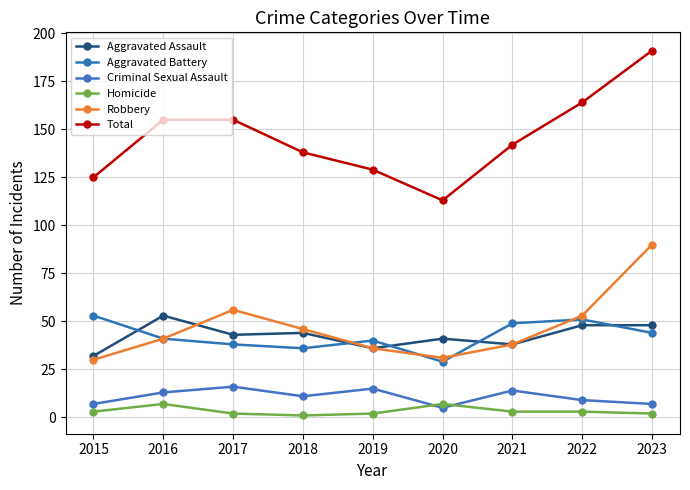

Which series has the largest total across all categories?

Total